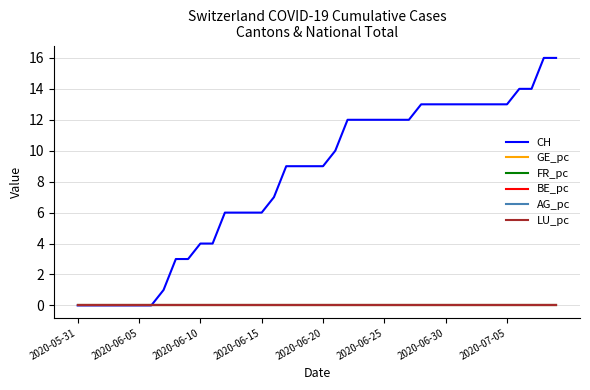

True or false: GE_pc and BE_pc intersect in this chart.

False